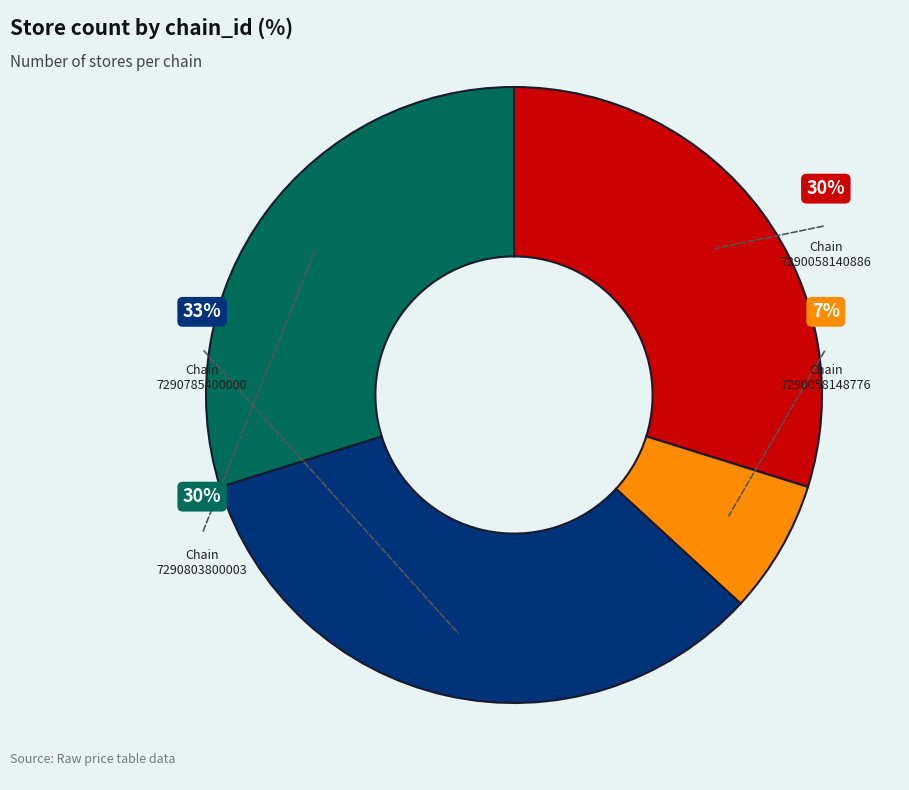

Rank the categories by value from highest to lowest.

7290785400000, 7290058140886, 7290803800003, 7290058148776